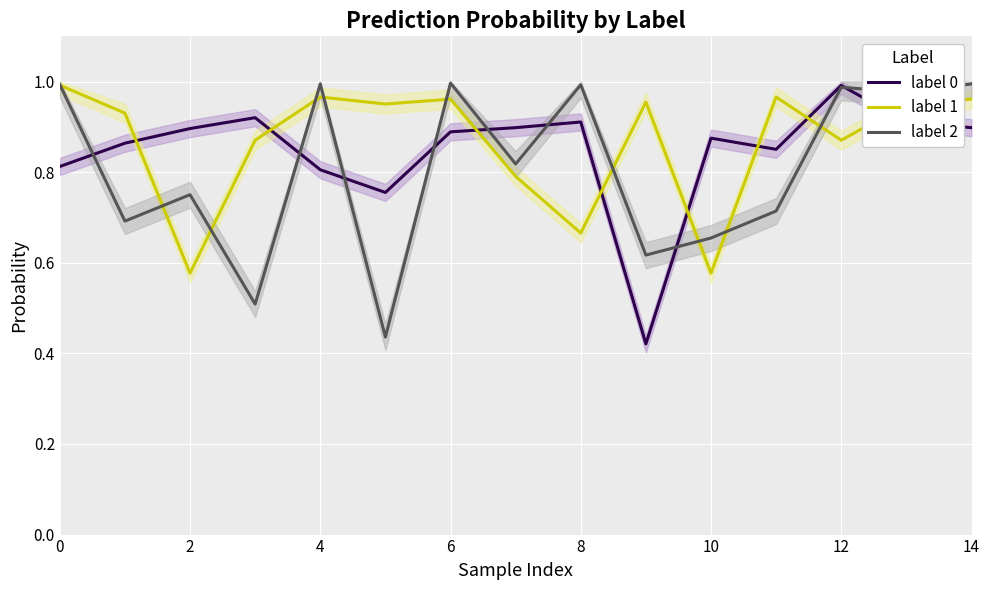

How many lines are shown in the chart?

3